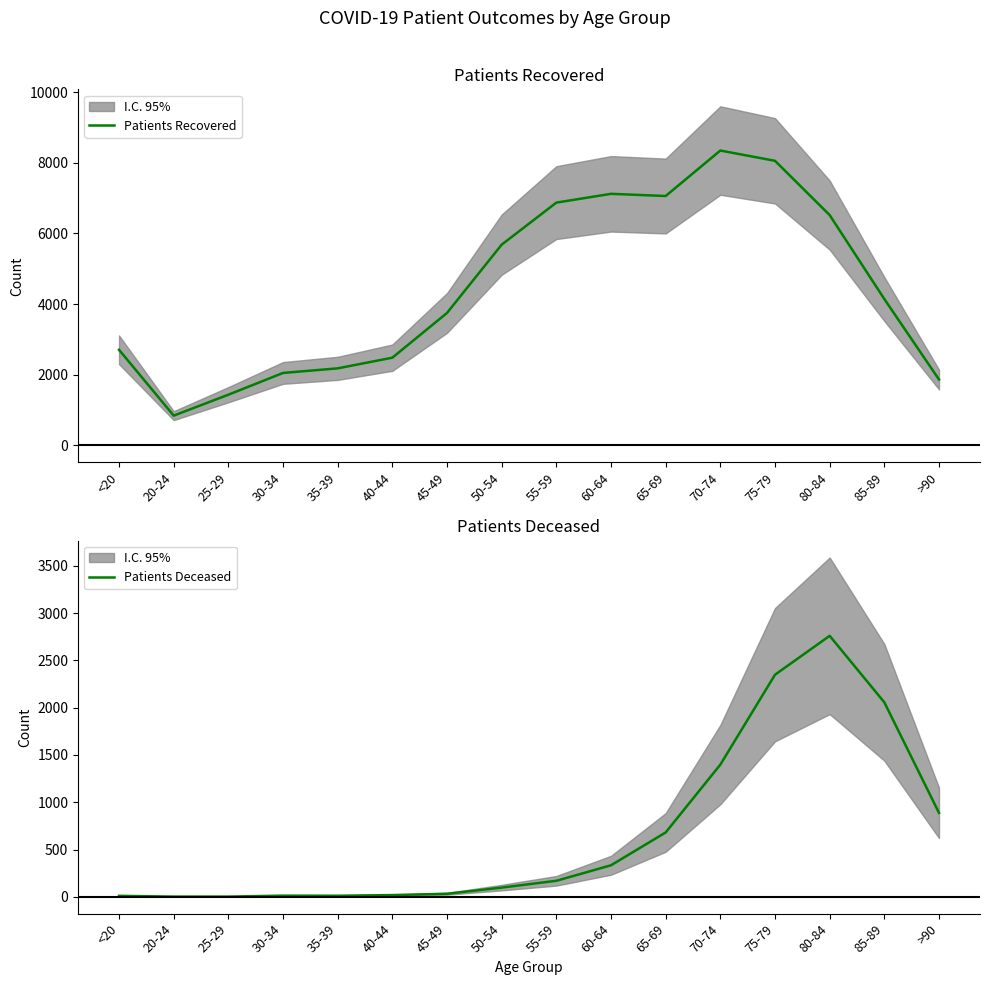

At which category does Patients Deceased reach its first local peak?

30-34